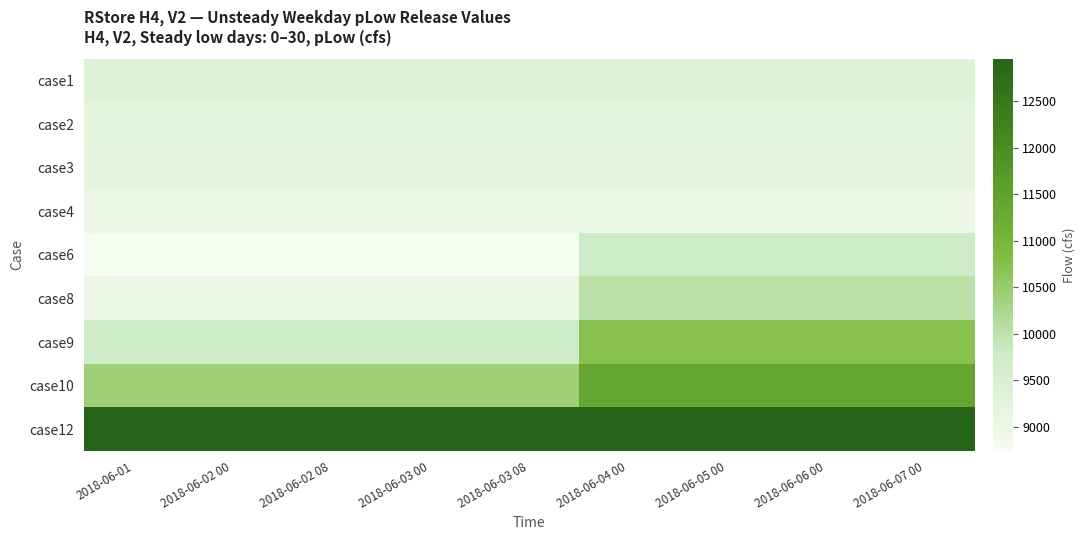

Which series has the largest total across all categories?

case12